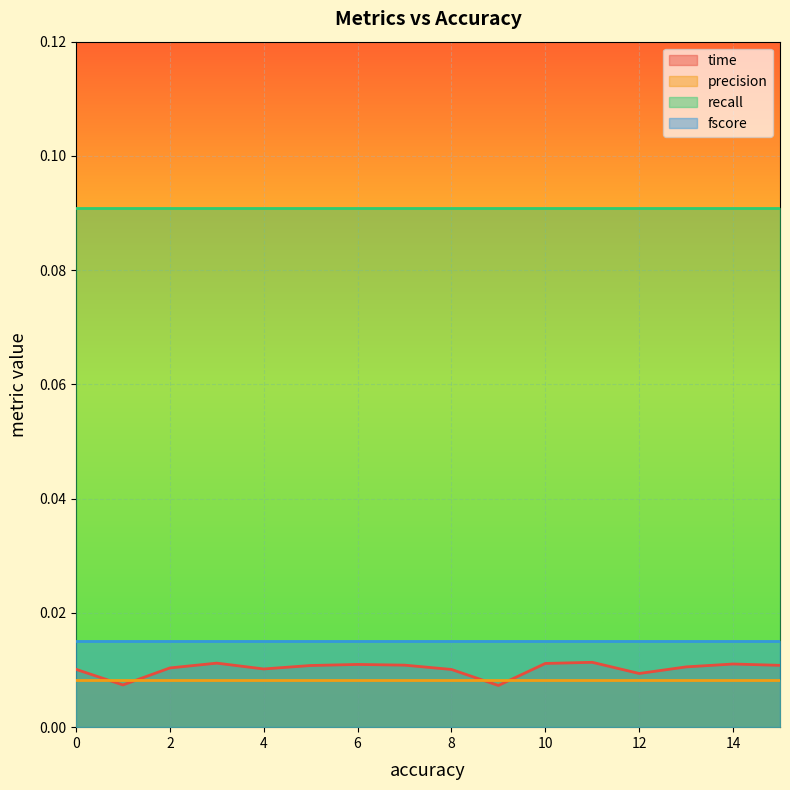

True or false: recall and time cross at least once.

False